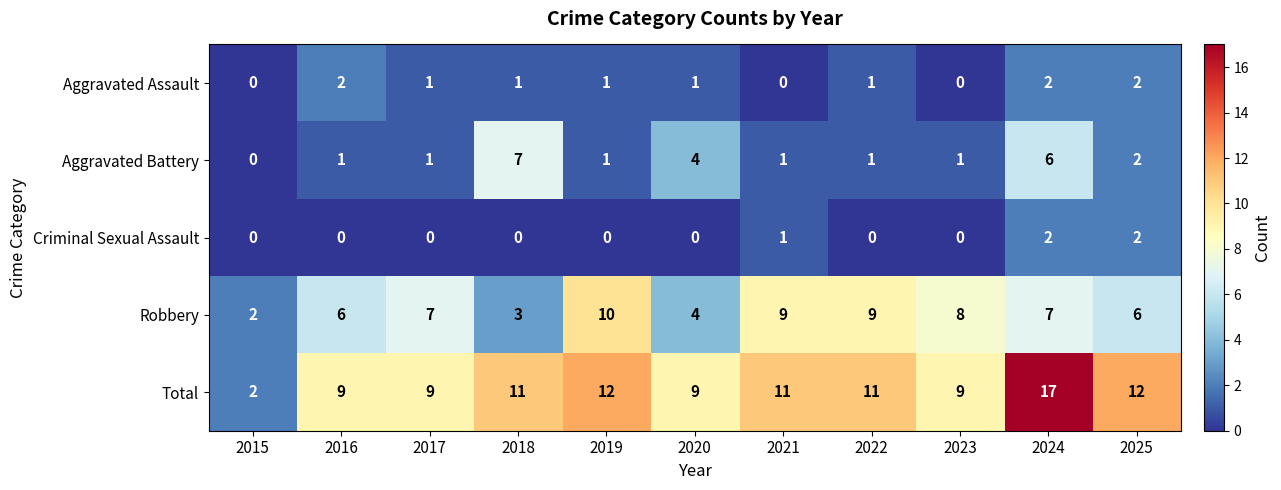

What value does the Aggravated Battery series have at 2024?

6